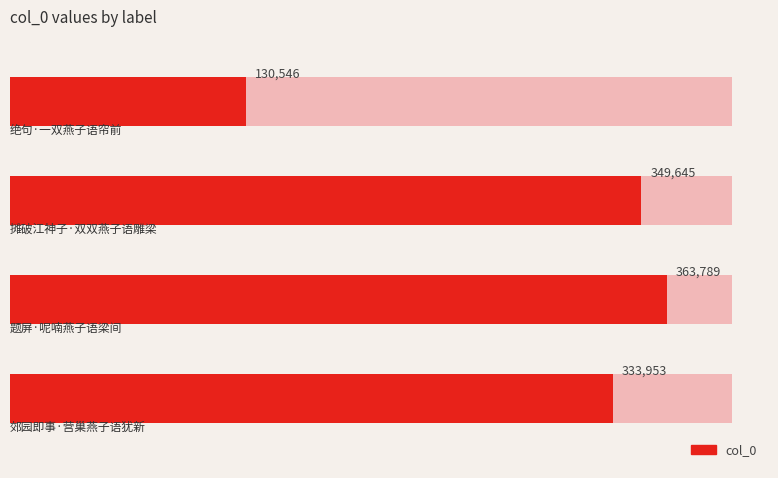

Which label corresponds to the smallest value in the chart?

绝句·一双燕子语帘前